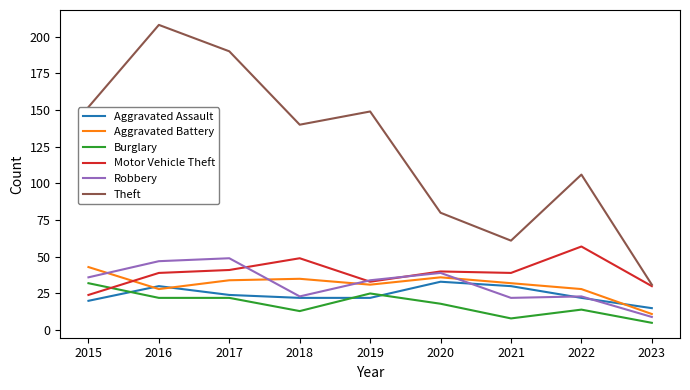

What is the total value across all series at 2019?

294